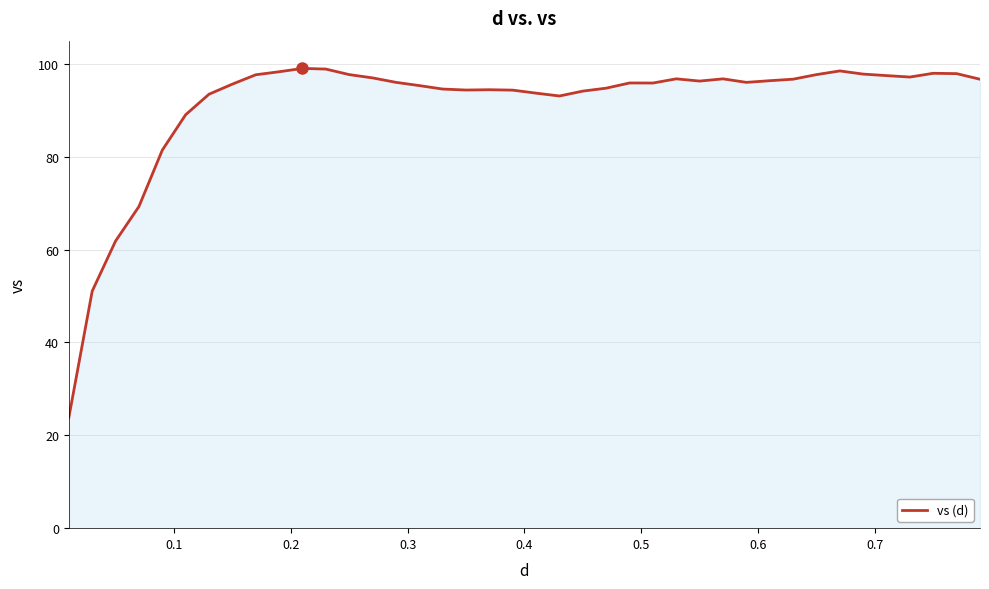

What is the maximum value shown in the chart?

99.0